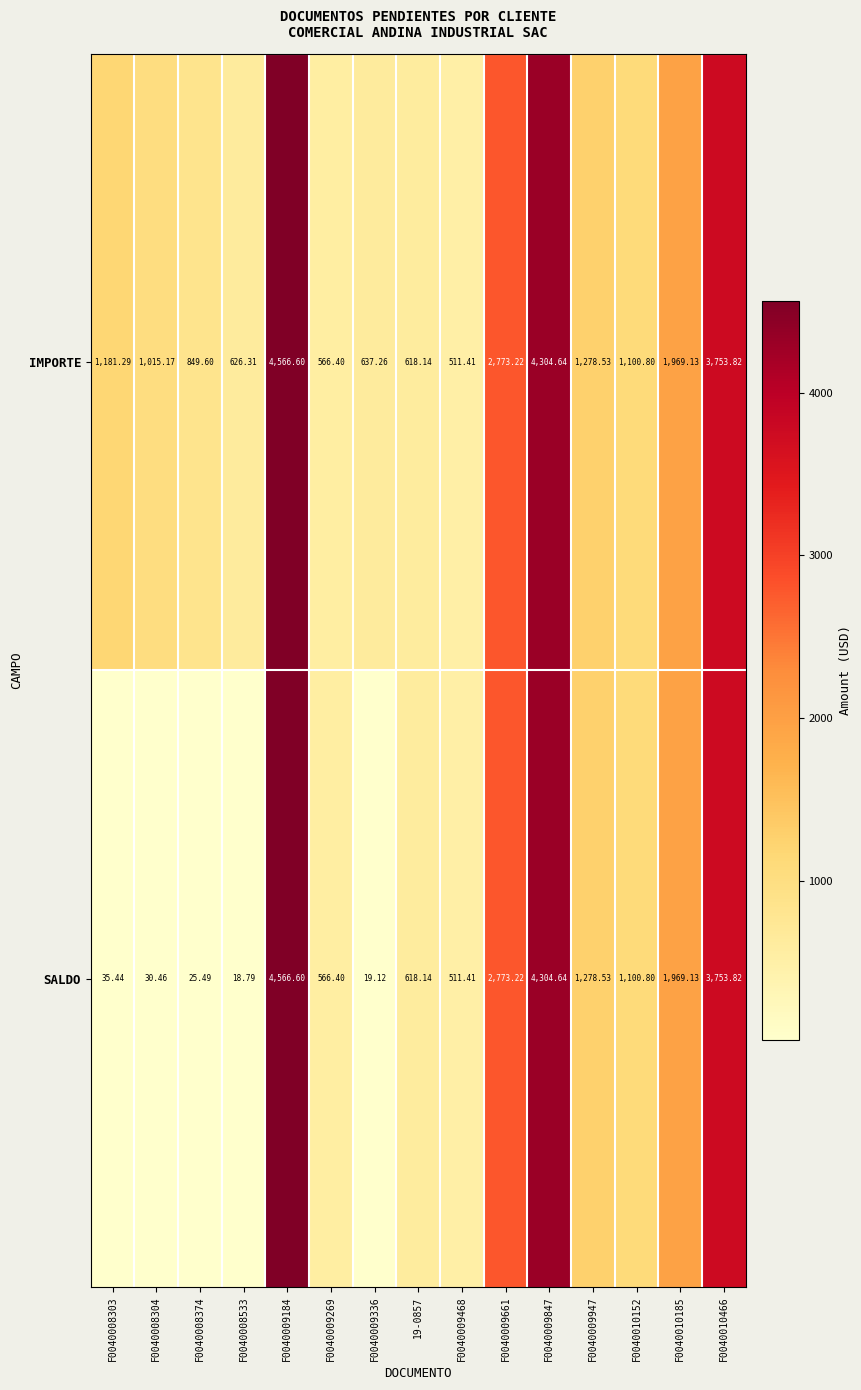

Which series has the widest spread of values?

SALDO